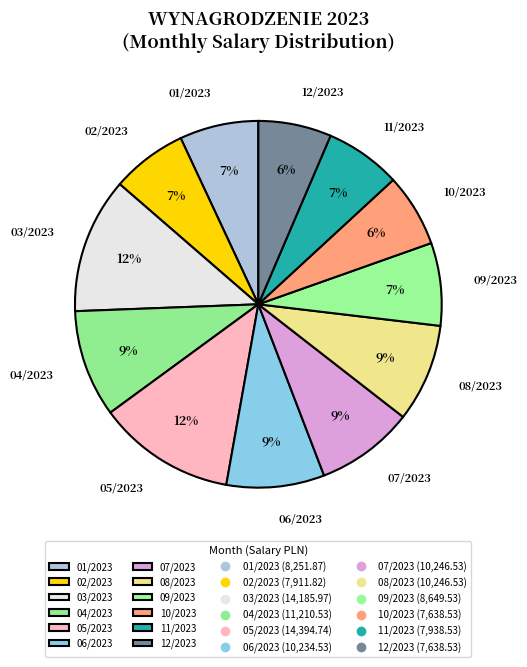

To the nearest percent, what portion does 05/2023 represent?

12%